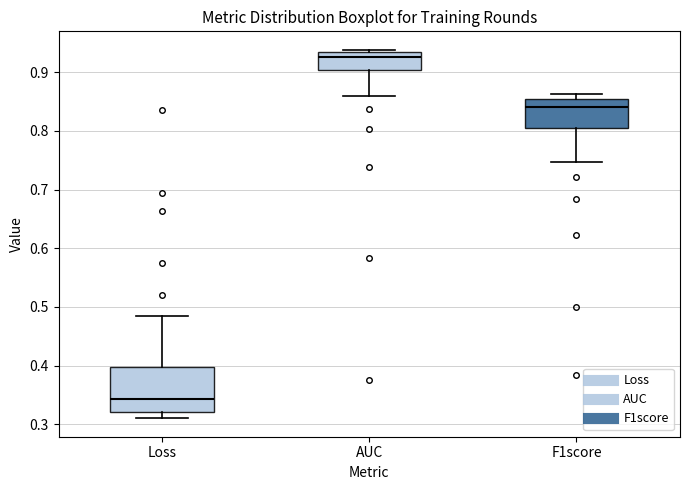

Reading left to right, transcribe this box plot: for each box, give where its median line is, the range the box spans, and where its two whiskers end, as read against the y-axis. The values are not printed on the chart, so give them approximately, as read against the axis.

Loss: median 0.34, box 0.32 to 0.40, whiskers 0.31 to 0.48
AUC: median 0.93 (just below the box's upper edge), box 0.90 to 0.93, whiskers 0.86 to 0.94
F1score: median 0.84, box 0.81 to 0.86, whiskers 0.75 to 0.86 (just above the box's upper edge)